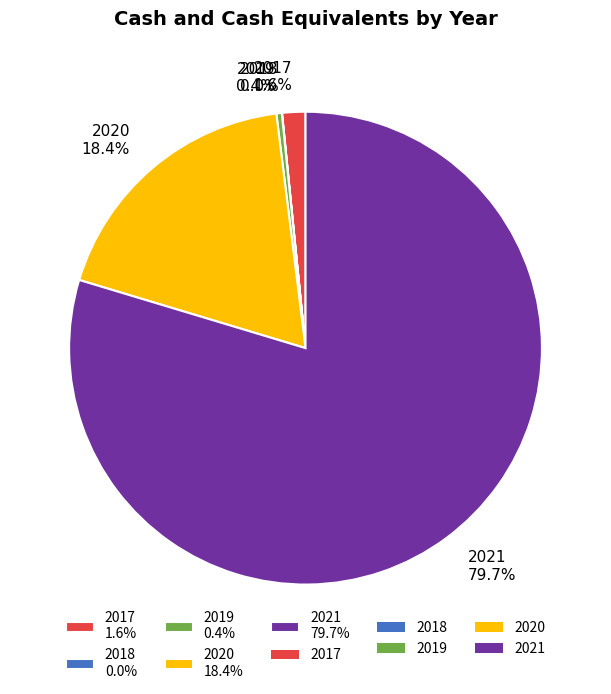

What percentage is the 2021 slice, to the nearest percent?

80%